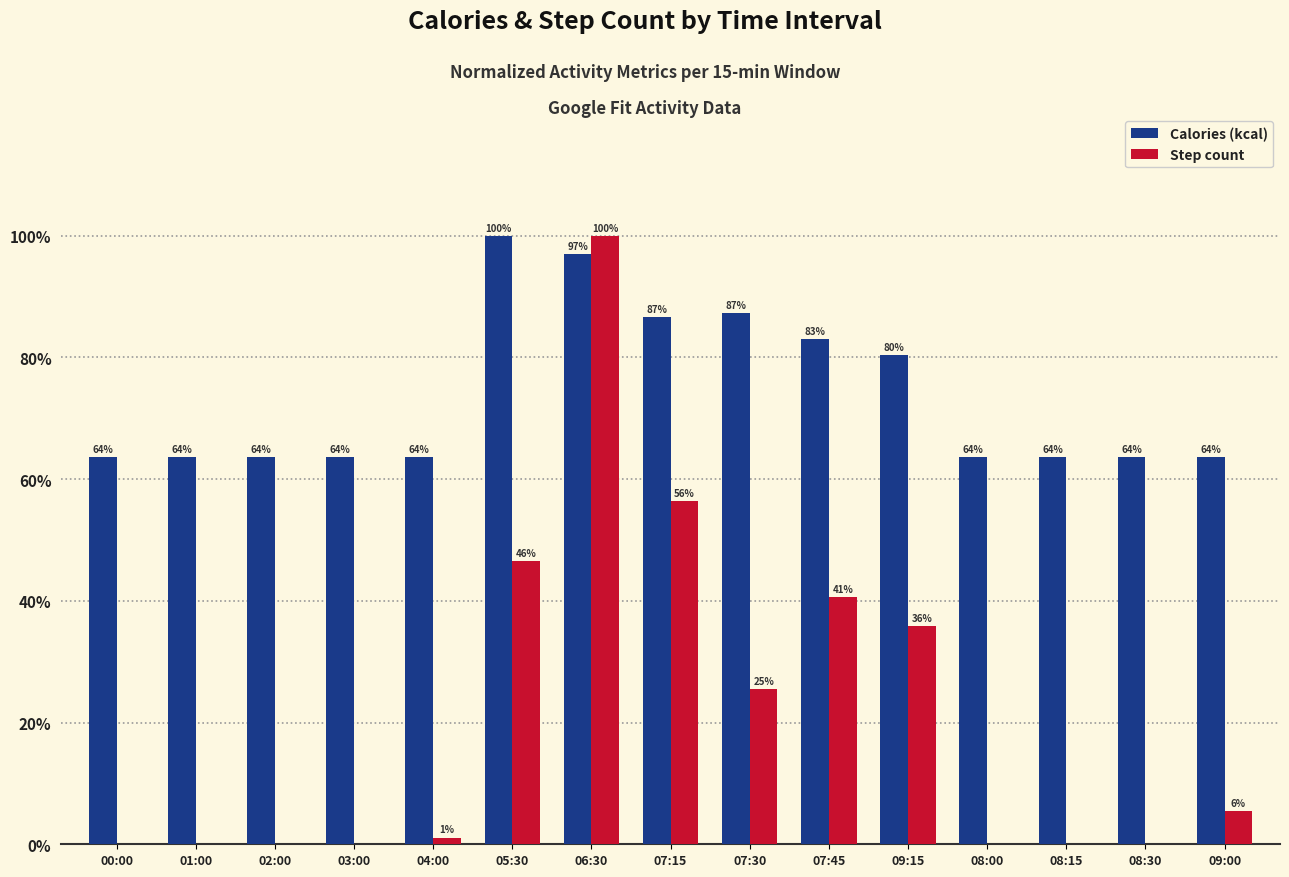

How many groups of bars are there?

15